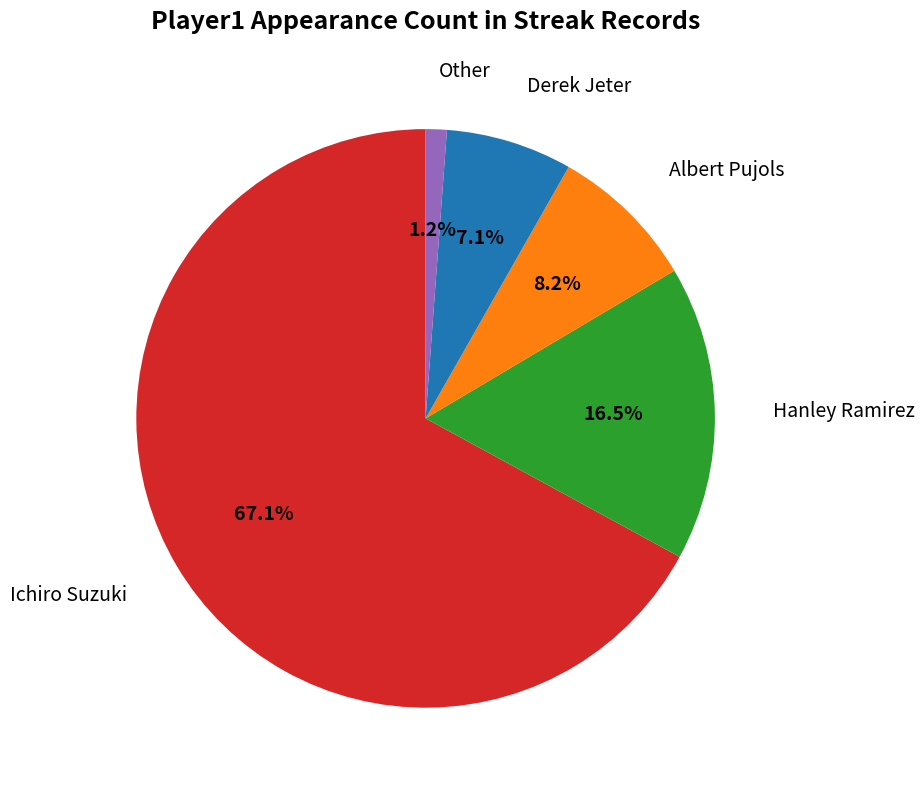

Rank the categories by value from lowest to highest.

Other, Derek Jeter, Albert Pujols, Hanley Ramirez, Ichiro Suzuki